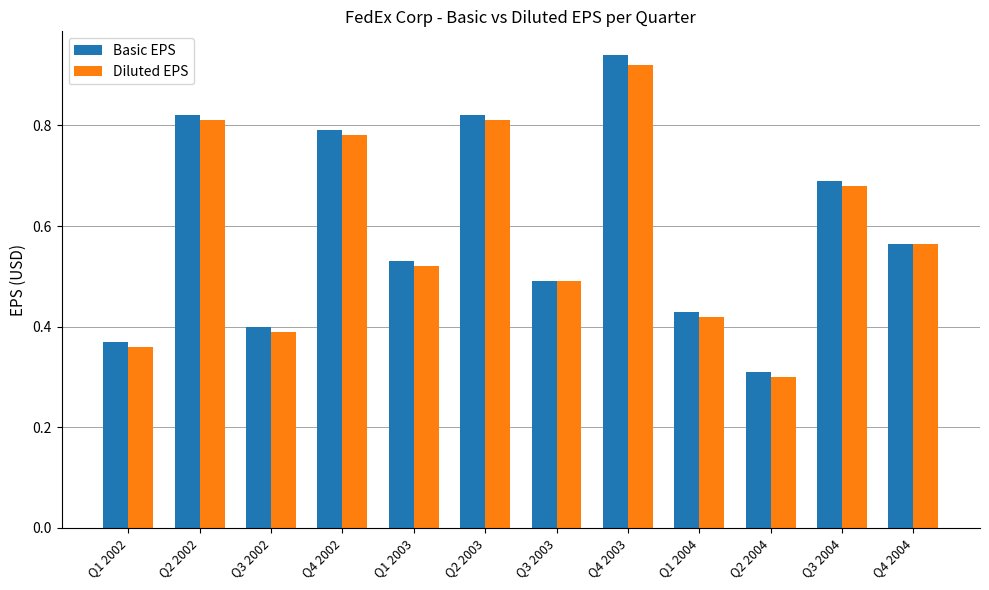

At how many categories does at least one series exceed 0?

12